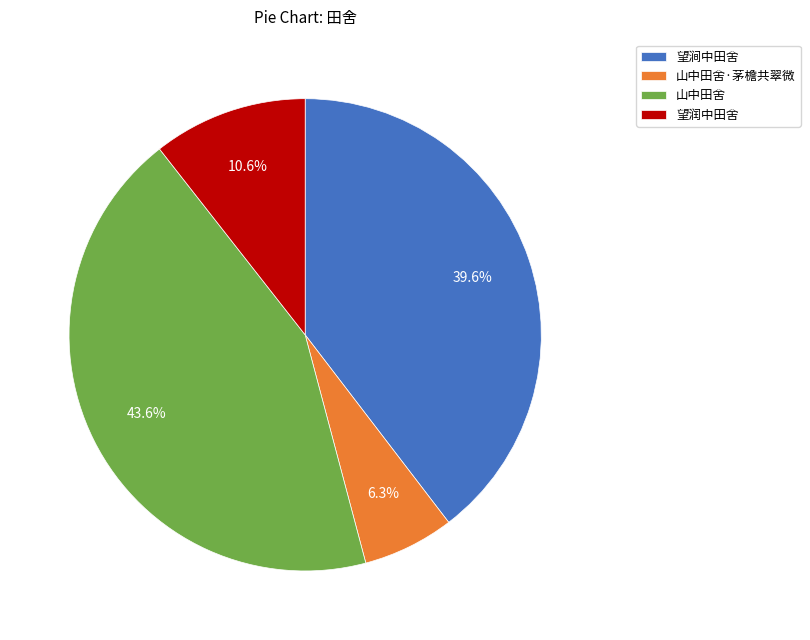

Is the sum of 望涧中田舍 and 山中田舍 greater than half?

Yes